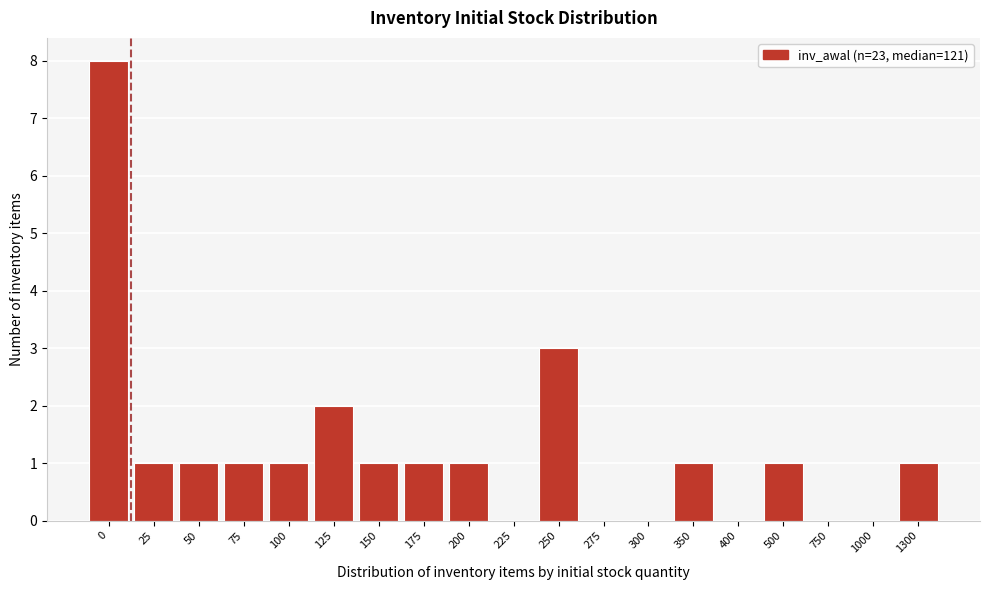

Reading right to left, extract all data points from this chart.

1300=1	1000=0	750=0	500=1	400=0	350=1	300=0	275=0	250=3	225=0	200=1	175=1	150=1	125=2	100=1	75=1	50=1	25=1	0=8